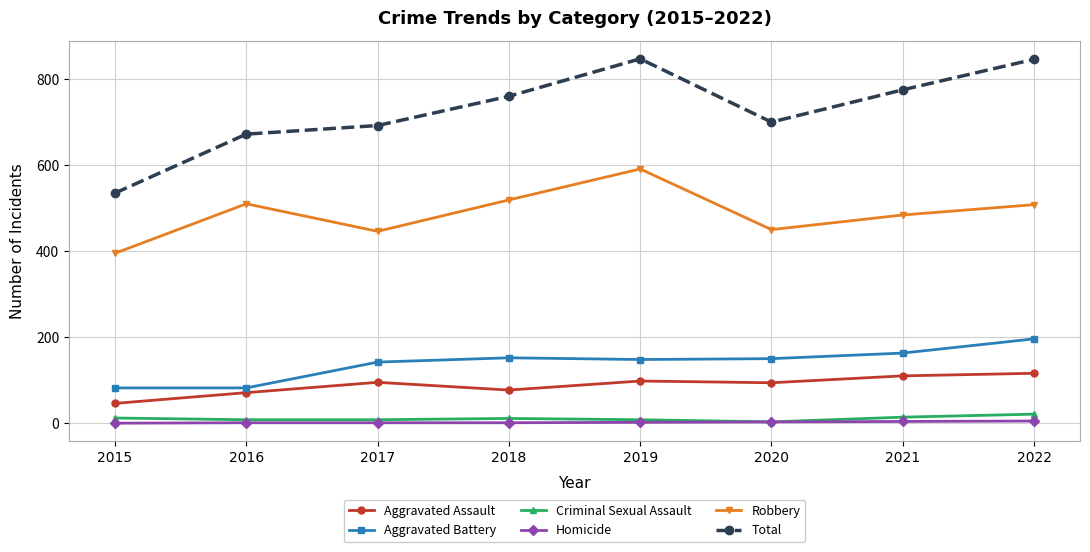

Where is the first local minimum for Robbery?

2017